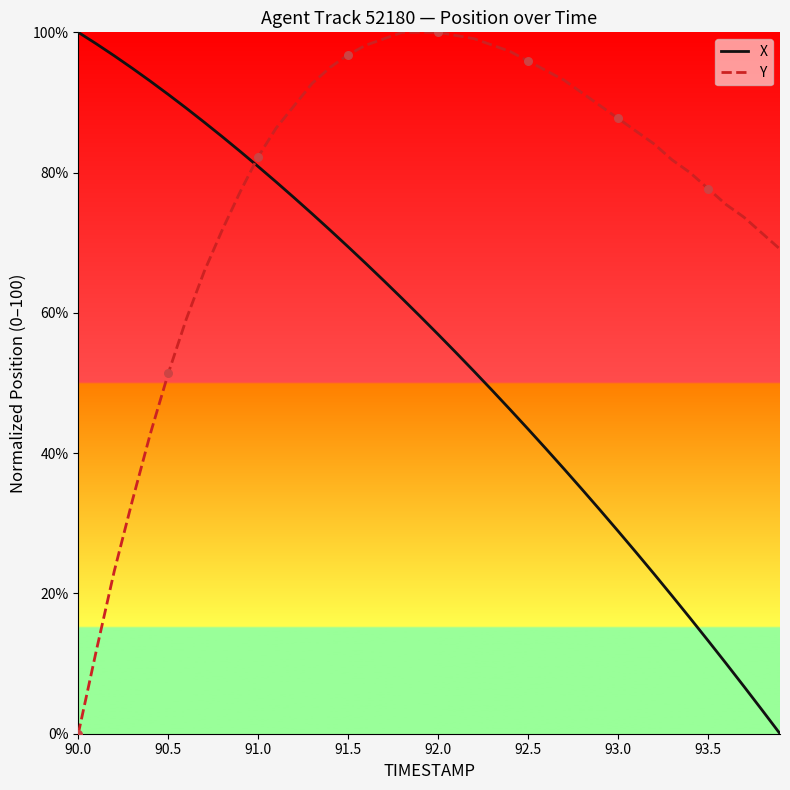

Which series has the largest total across all categories?

Y